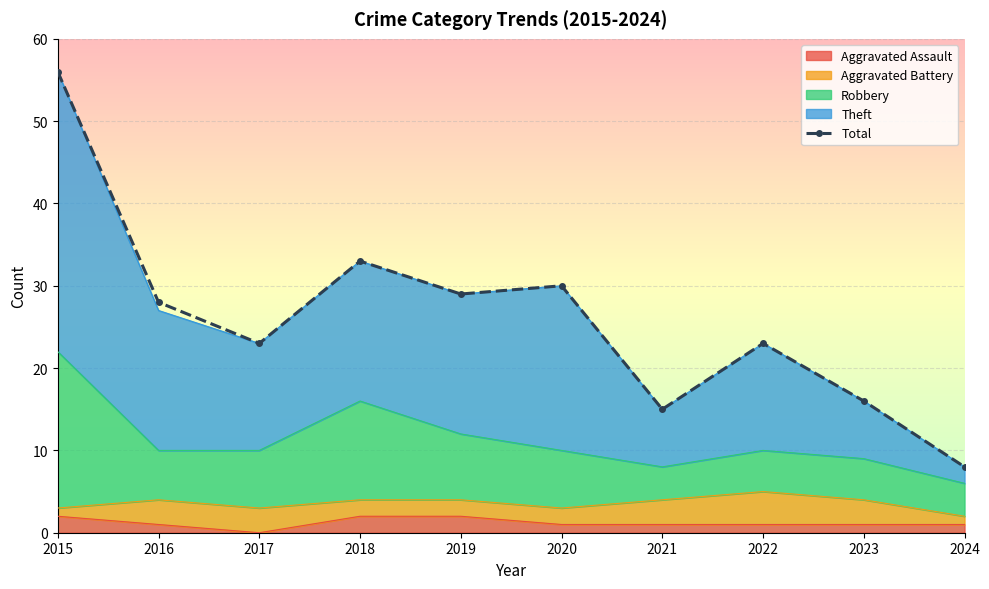

What is the minimum value shown in the chart?

8